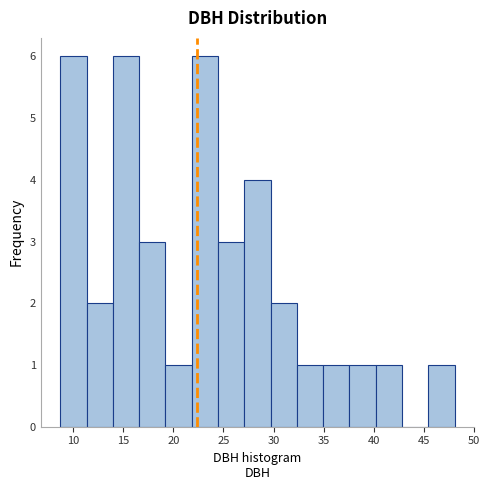

Reading left to right, list every bar in this chart as the range it spans on the x-axis followed by its height. Neither the bar edges nor the heights are printed on the chart, so give them approximately, as read against the axes.

8.5 to 11.5: 6
11.5 to 14.0: 2
14.0 to 16.5: 6
16.5 to 19.0: 3
19.0 to 22.0: 1
22.0 to 24.5: 6
24.5 to 27.0: 3
27.0 to 29.5: 4
29.5 to 32.5: 2
32.5 to 35.0: 1
35.0 to 37.5: 1
37.5 to 40.0: 1
40.0 to 43.0: 1
43.0 to 45.5: 0
45.5 to 48.0: 1